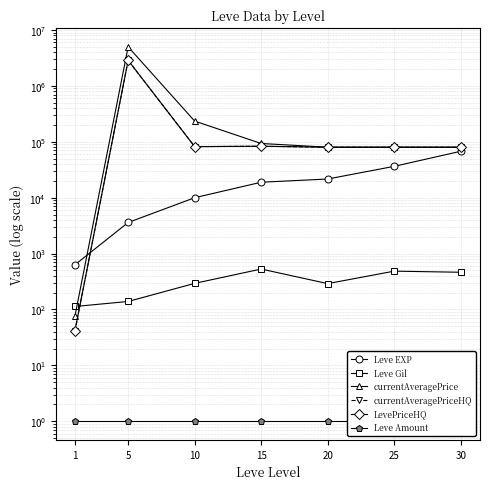

Reading right to left, extract all data points from this chart.

Leve EXP: 67730.0	36390.0	21600.0	18910.0	9990.0	3600.0	630.0
Leve Gil: 463.0	485.0	290.0	529.0	293.0	139.0	113.0
currentAveragePrice: 80024.0	80042.0	80042.0	93342.3	235005.0	5004875.5	76.1
currentAveragePriceHQ: 80024.0	80042.0	80042.0	83342.3	82006.0	2868287.0	41.4
LevePriceHQ: 80024.0	80042.0	80042.0	83342.3	82006.0	2868287.0	41.4
Leve Amount: 1.0	1.0	1.0	1.0	1.0	1.0	1.0